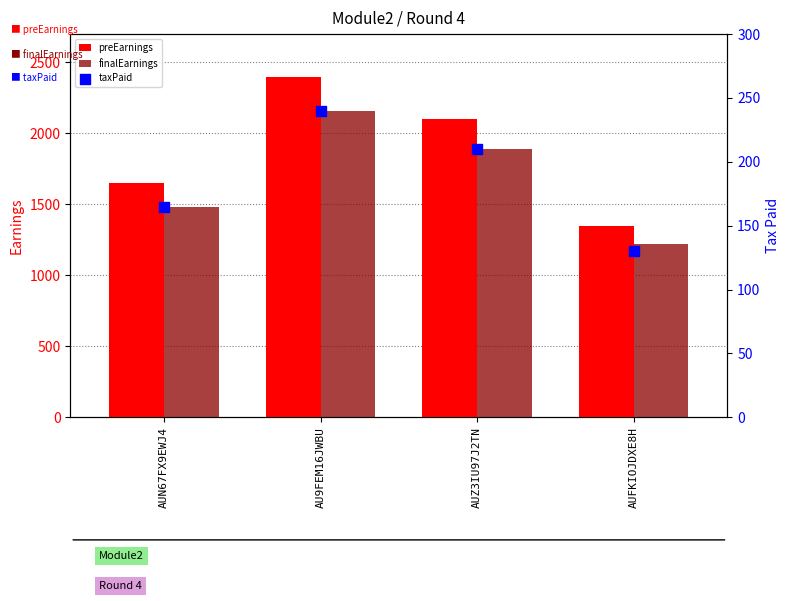

Which series contains the lowest Y value?

taxPaid